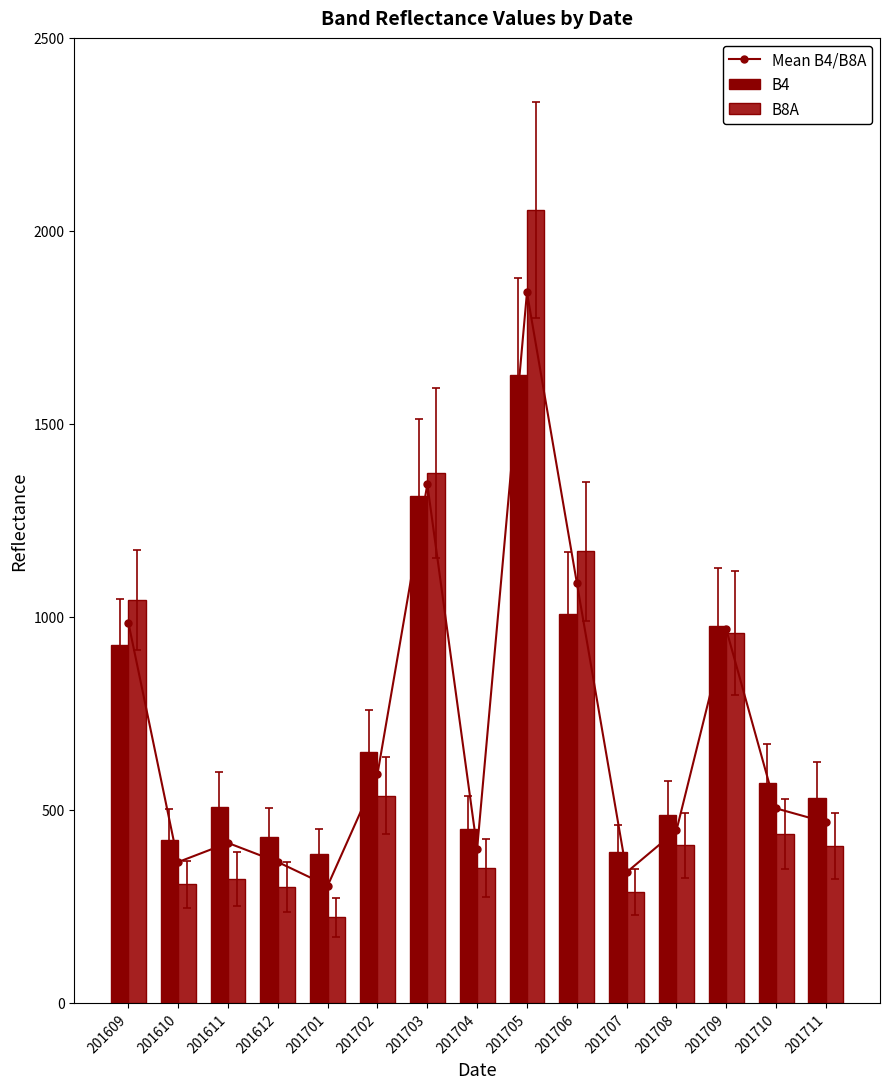

How many groups of bars are there?

15